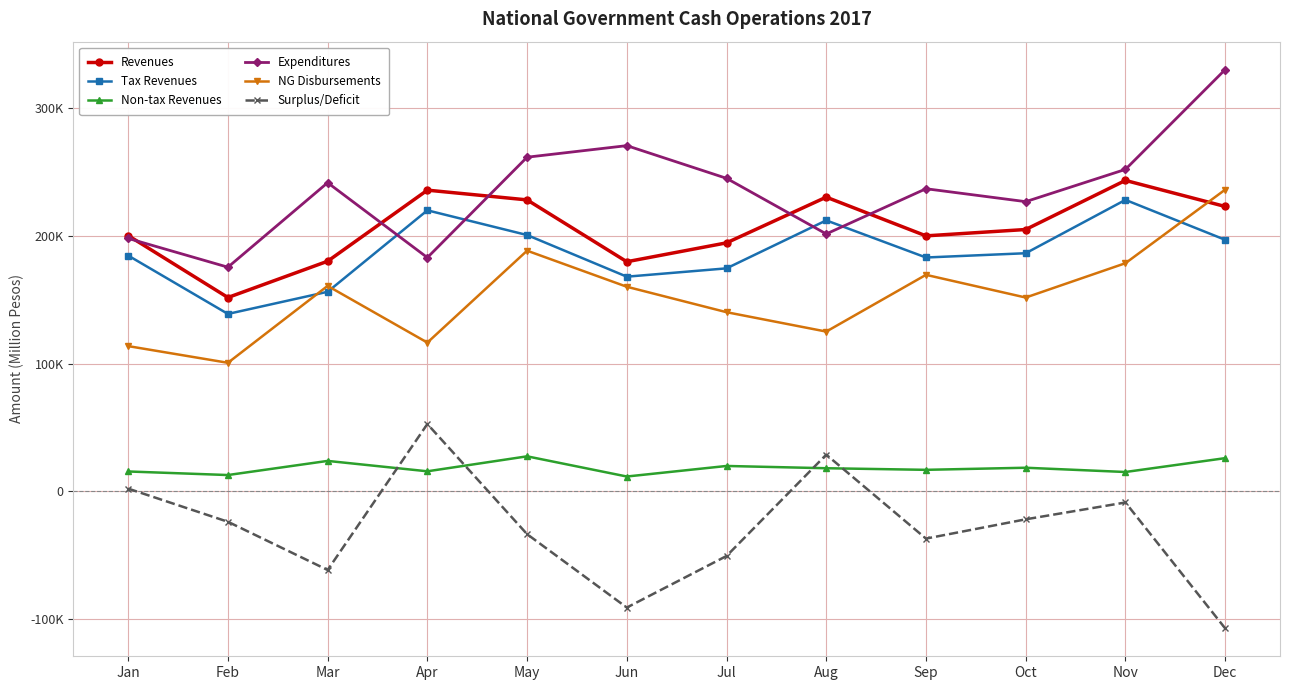

Where is the first local maximum for NG Disbursements?

Mar